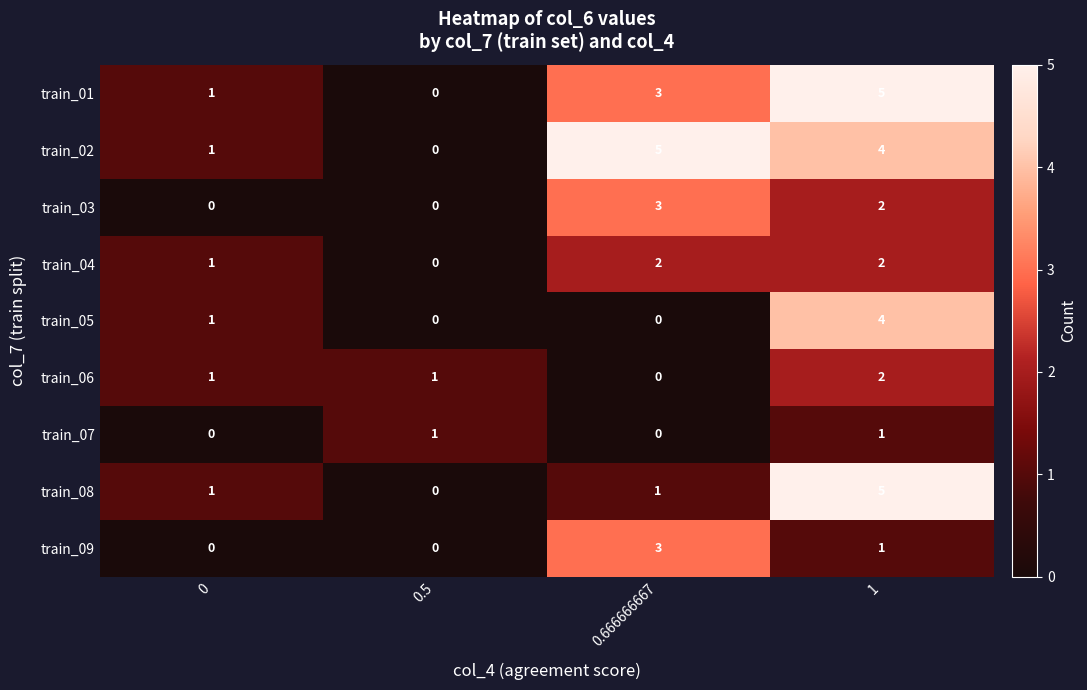

Where does the train_09 series first go above 1?

0.666666667